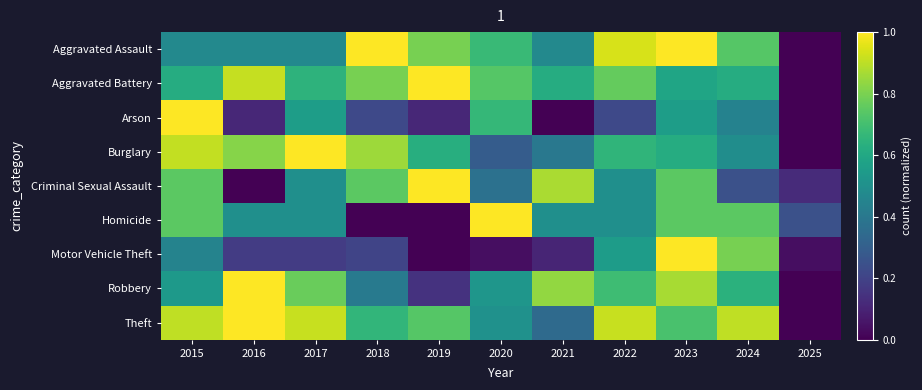

Reading left to right, extract all data points from this chart.

Aggravated Assault: 2015=0.5	2016=0.5	2017=0.5	2018=1.0	2019=0.8	2020=0.7	2021=0.5	2022=0.9	2023=1.0	2024=0.7	2025=0.0
Aggravated Battery: 2015=0.6	2016=0.9	2017=0.6	2018=0.8	2019=1.0	2020=0.7	2021=0.6	2022=0.8	2023=0.6	2024=0.6	2025=0.0
Arson: 2015=1.0	2016=0.1	2017=0.6	2018=0.2	2019=0.1	2020=0.7	2021=0.0	2022=0.2	2023=0.6	2024=0.4	2025=0.0
Burglary: 2015=0.9	2016=0.8	2017=1.0	2018=0.9	2019=0.6	2020=0.3	2021=0.4	2022=0.7	2023=0.6	2024=0.5	2025=0.0
Criminal Sexual Assault: 2015=0.7	2016=0.0	2017=0.5	2018=0.7	2019=1.0	2020=0.4	2021=0.9	2022=0.5	2023=0.7	2024=0.2	2025=0.1
Homicide: 2015=0.7	2016=0.5	2017=0.5	2018=0.0	2019=0.0	2020=1.0	2021=0.5	2022=0.5	2023=0.7	2024=0.7	2025=0.2
Motor Vehicle Theft: 2015=0.4	2016=0.2	2017=0.2	2018=0.2	2019=0.0	2020=0.0	2021=0.1	2022=0.6	2023=1.0	2024=0.8	2025=0.0
Robbery: 2015=0.5	2016=1.0	2017=0.8	2018=0.4	2019=0.1	2020=0.5	2021=0.8	2022=0.7	2023=0.9	2024=0.6	2025=0.0
Theft: 2015=0.9	2016=1.0	2017=0.9	2018=0.7	2019=0.7	2020=0.5	2021=0.3	2022=0.9	2023=0.7	2024=0.9	2025=0.0